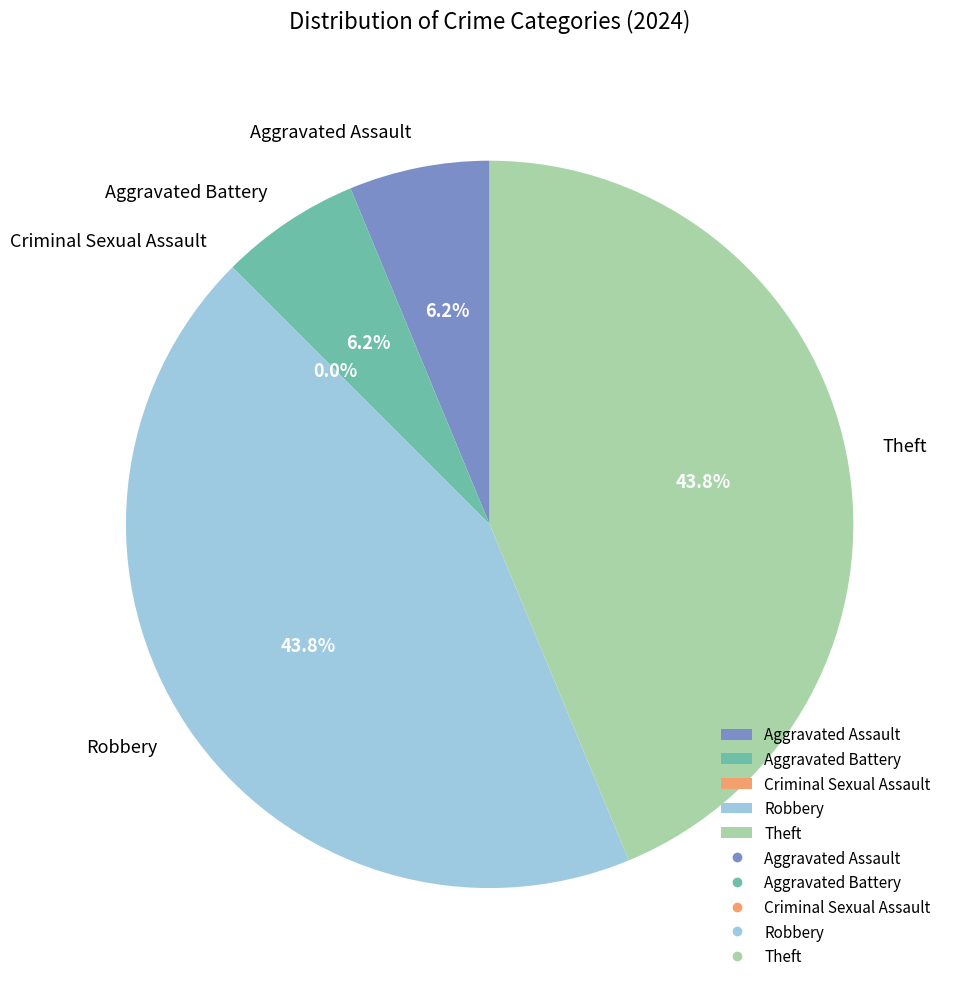

To the nearest percent, what is the average slice percentage?

20%